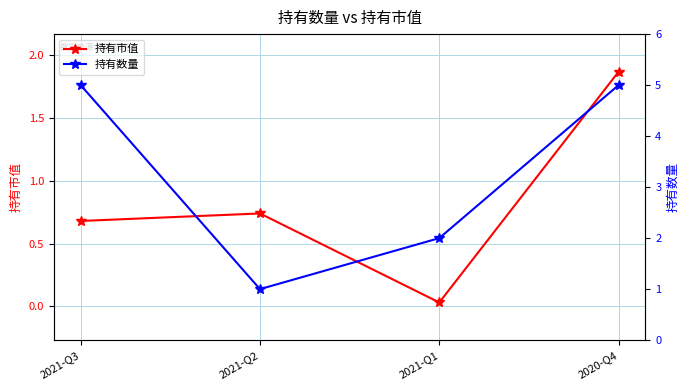

What is the sum of the 持有市值 values at 2021-Q2 and 2021-Q1?

0.8